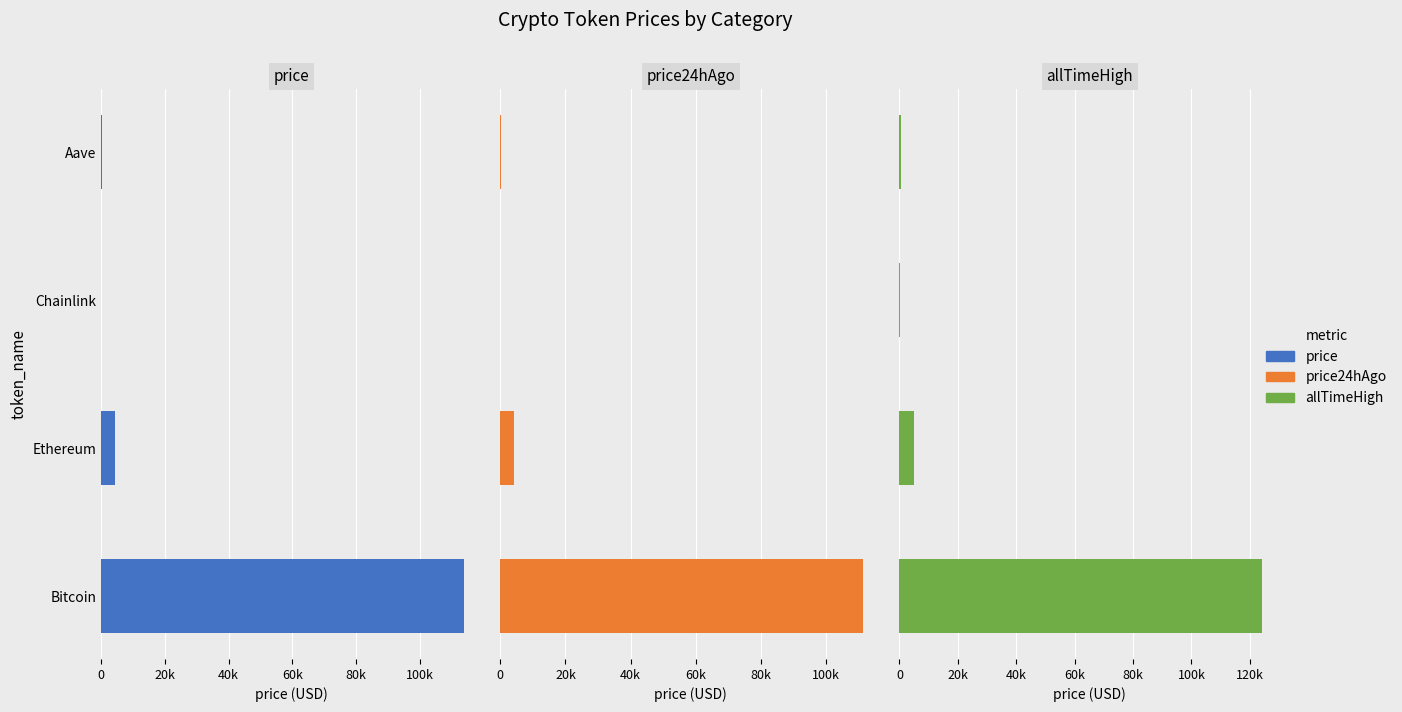

What is the sum of the price values at Chainlink and Bitcoin?

113836.7